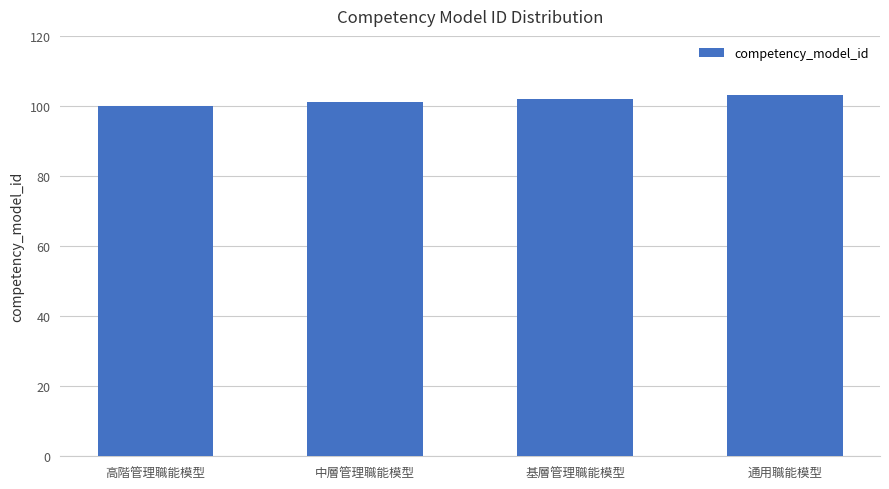

What is the value of the 4th bar from the left?

103